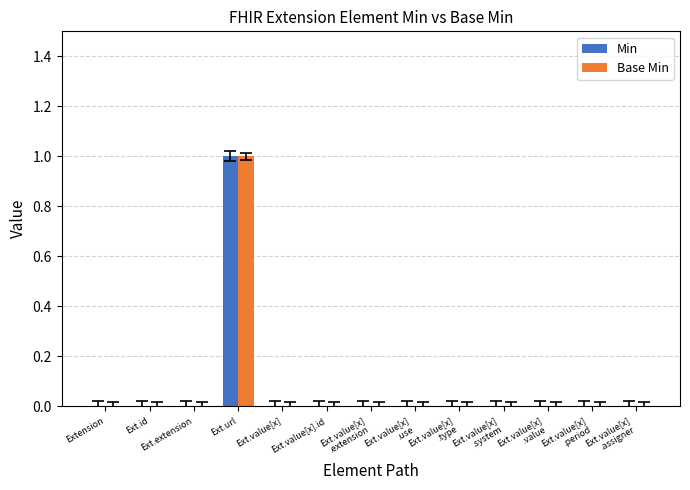

Count the number of categories in the chart.

13